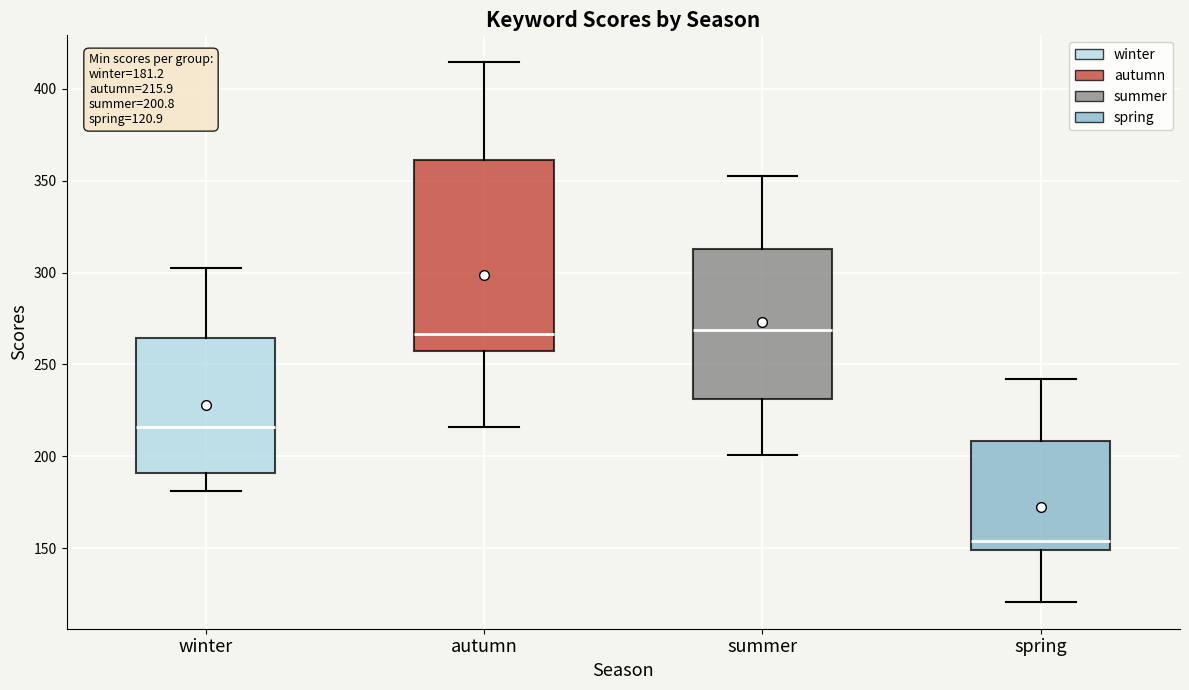

Comparing the boxes themselves (not the whiskers), which one is the tallest?

autumn